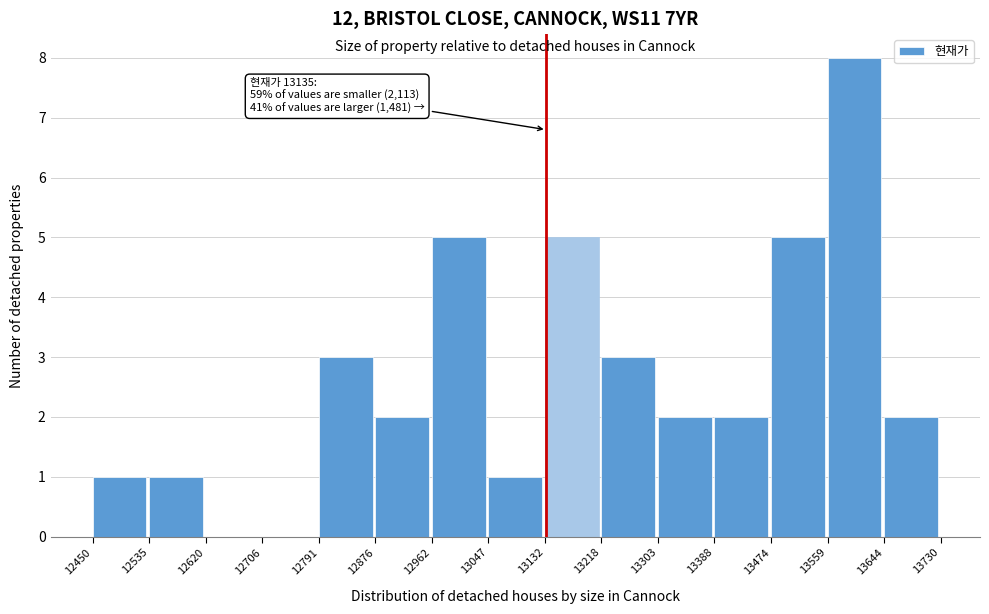

Which range on the x-axis has the tallest bar?

13559 to 13644